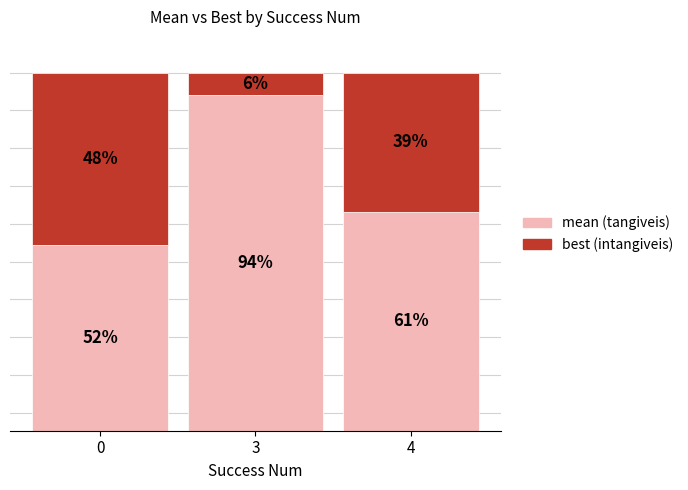

Does the chart contain stacked bars?

Yes